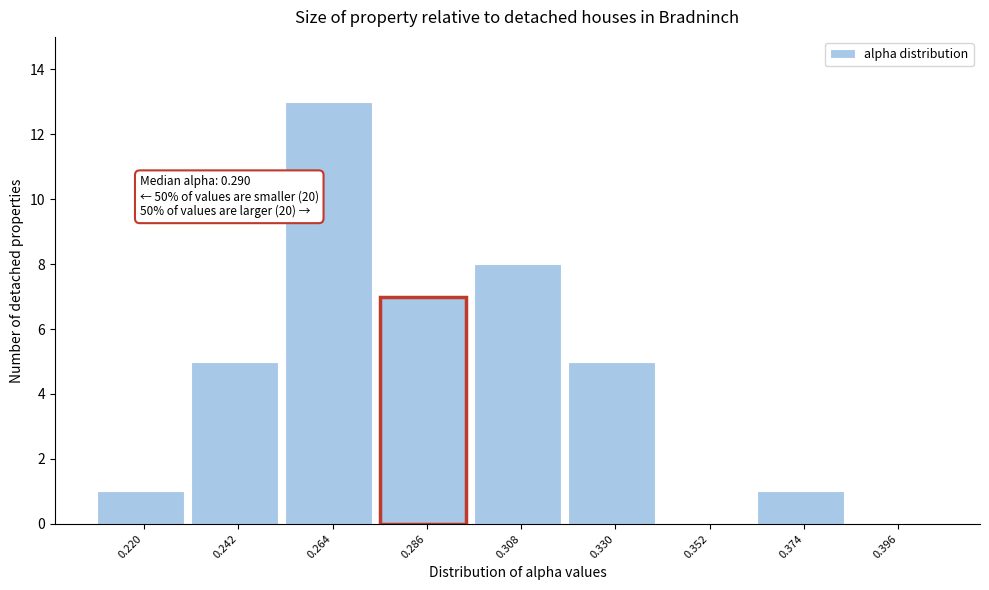

Reading left to right, list all the values displayed in this chart.

0.220=1	0.242=5	0.264=13	0.286=7	0.308=8	0.330=5	0.352=0	0.374=1	0.396=0